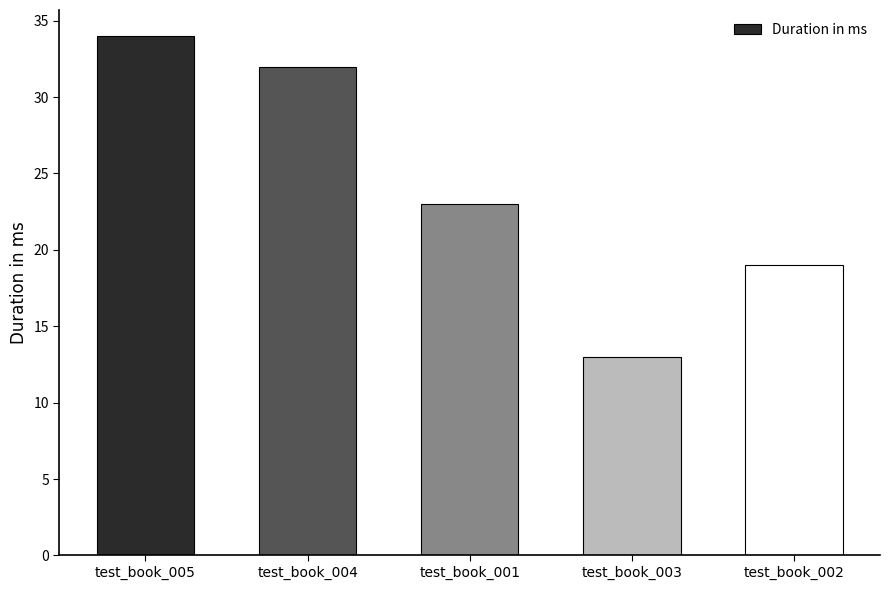

What is the change in value from test_book_004 to test_book_002?

-13